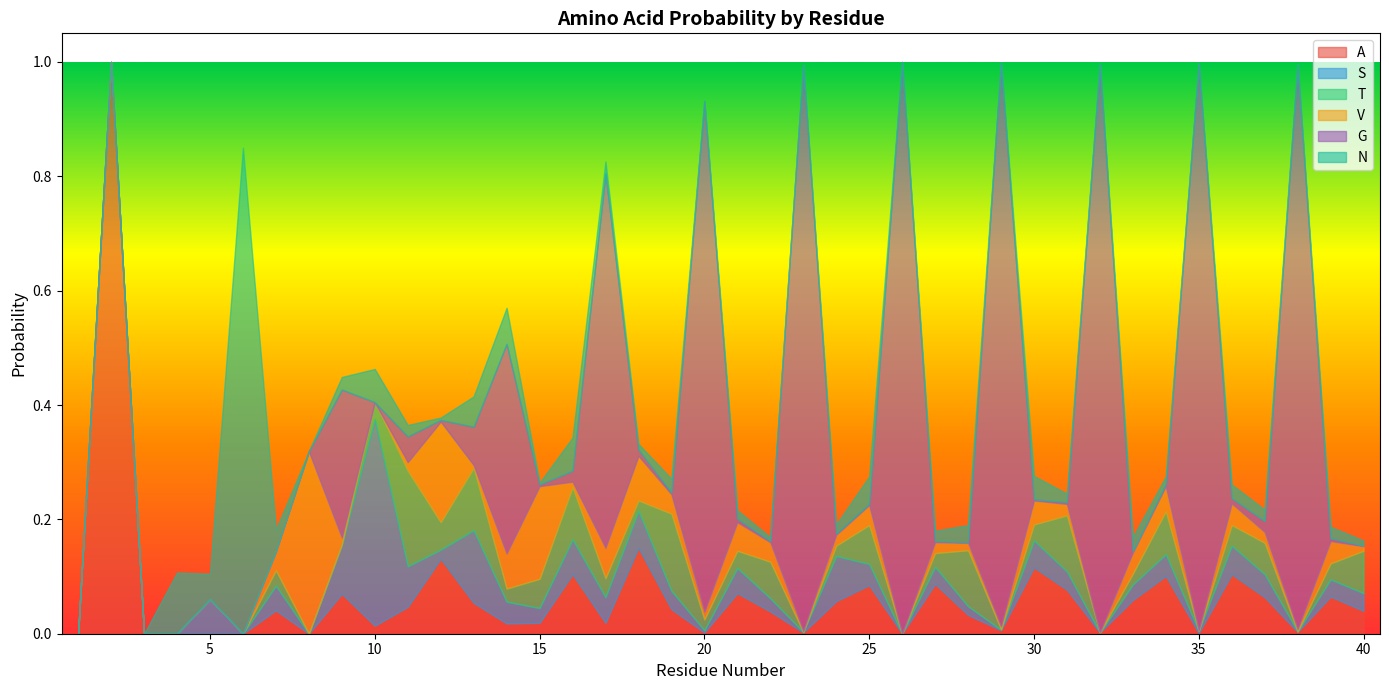

True or false: N has a value of 0.0 at 11.

True